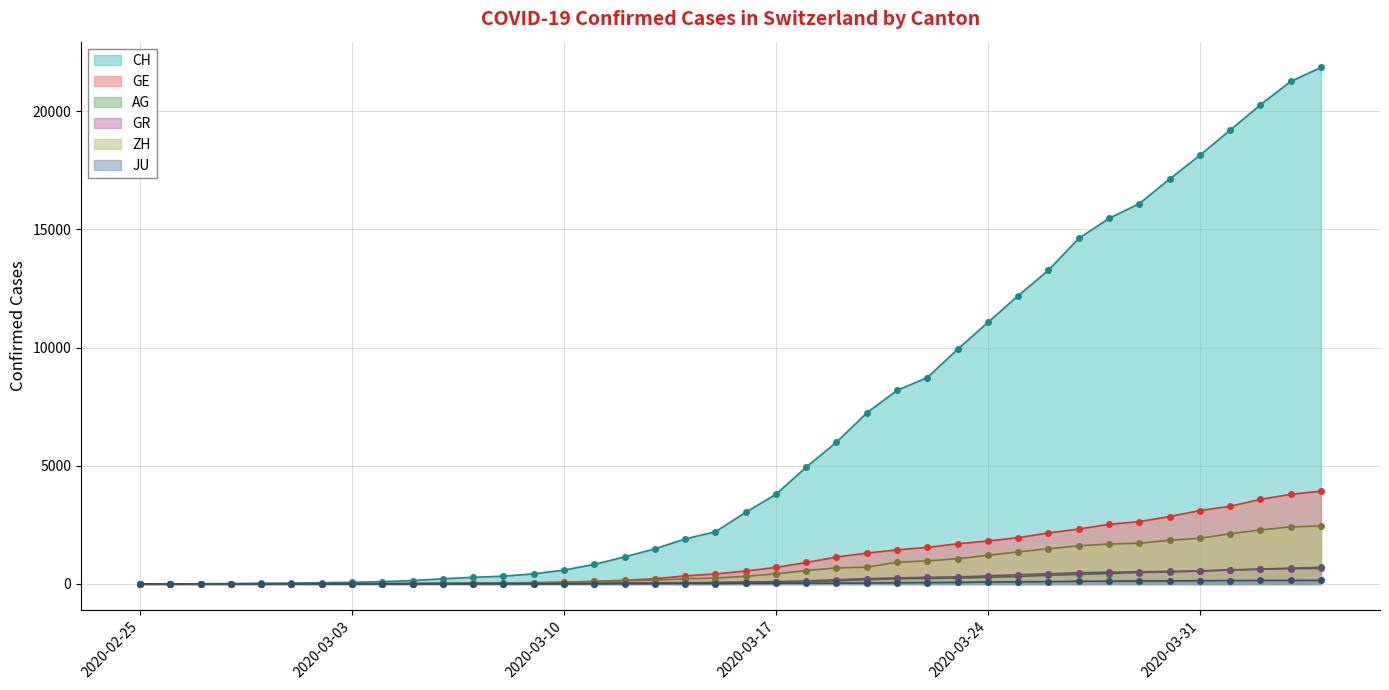

Which series has the largest range (max minus min)?

CH